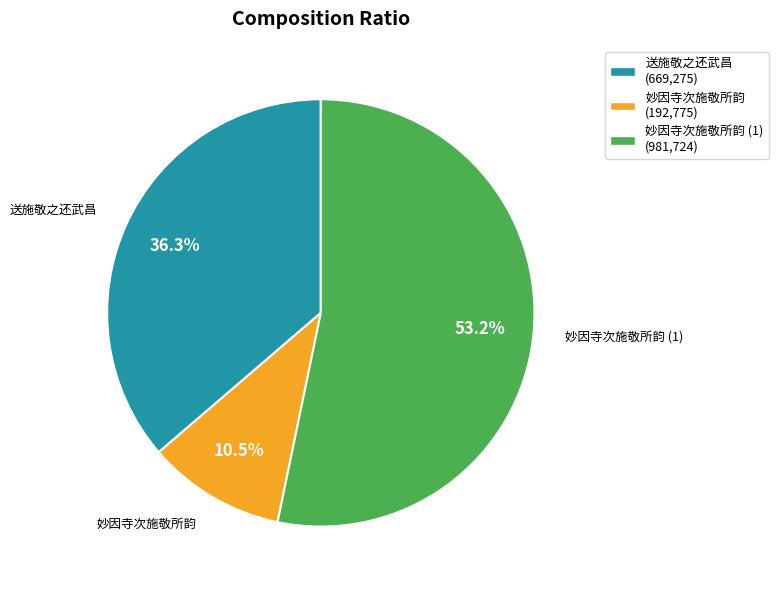

What is the smallest slice in the pie chart?

妙因寺次施敬所韵